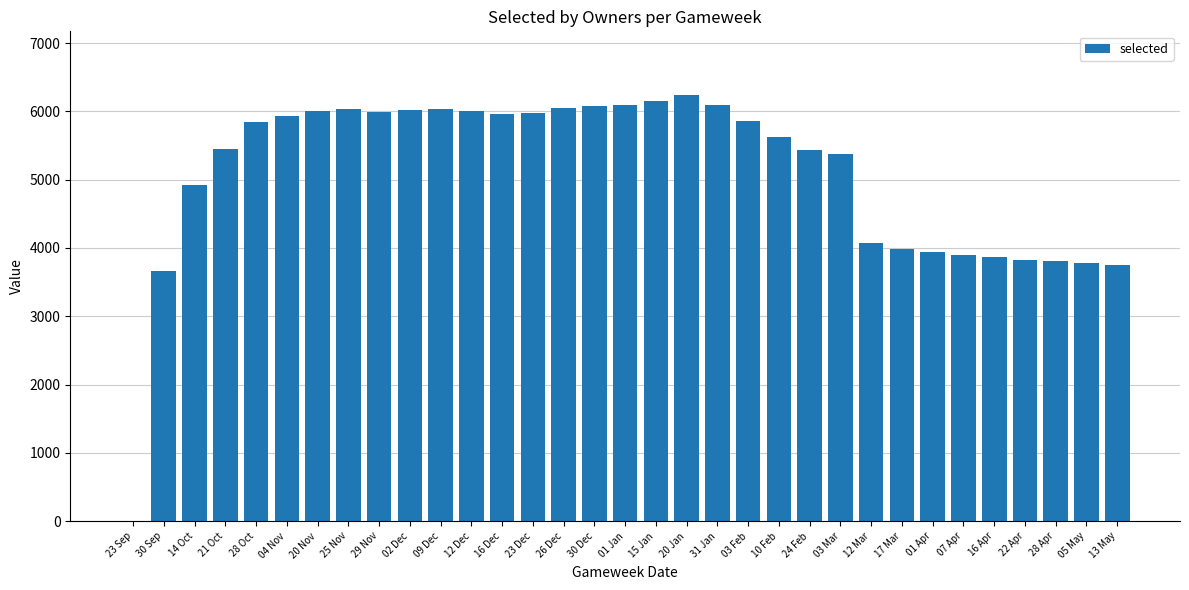

What is the sum of all values?

167765